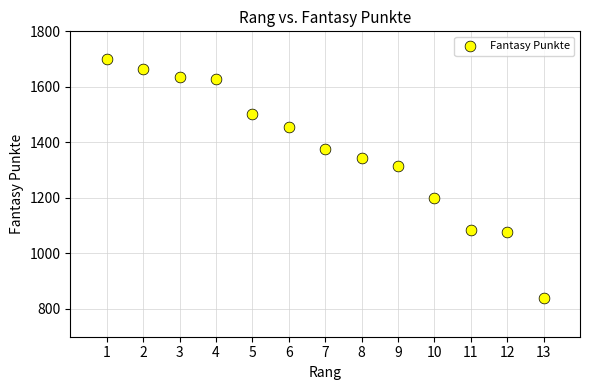

What is the range of X values (max minus min)?

12